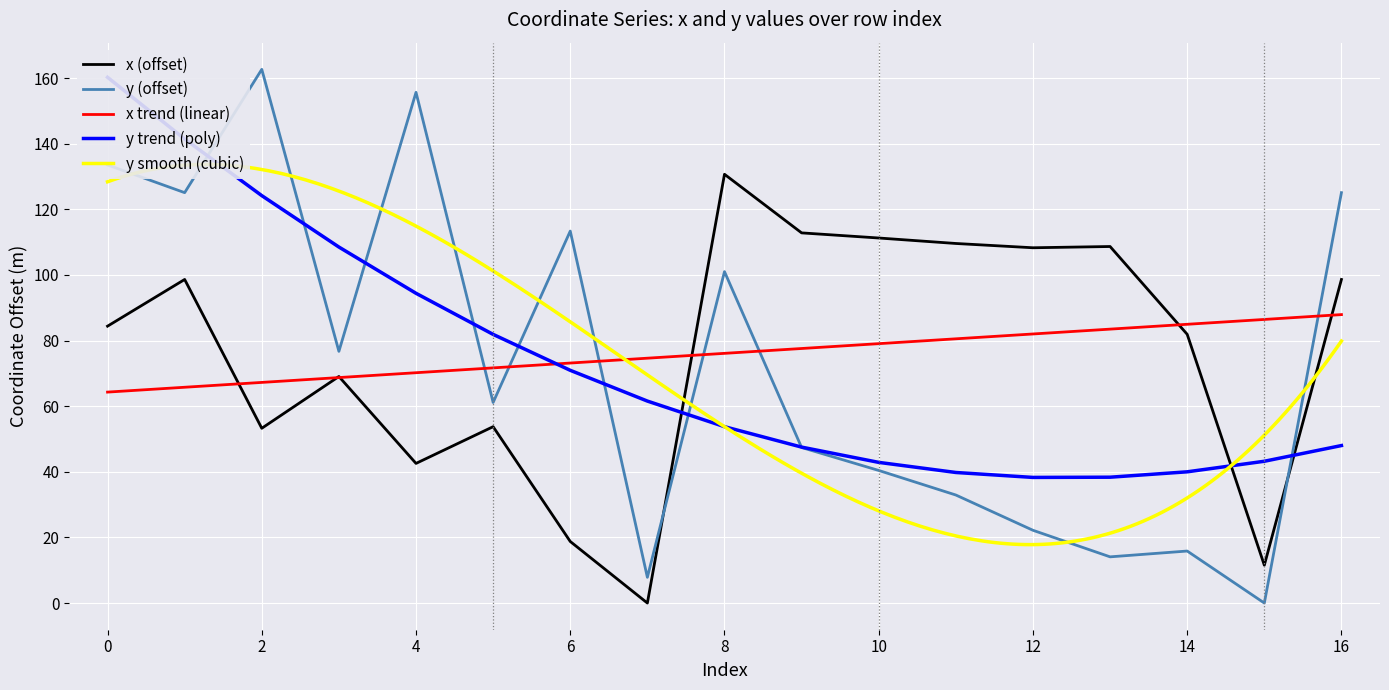

True or false: y and x cross at least once.

True